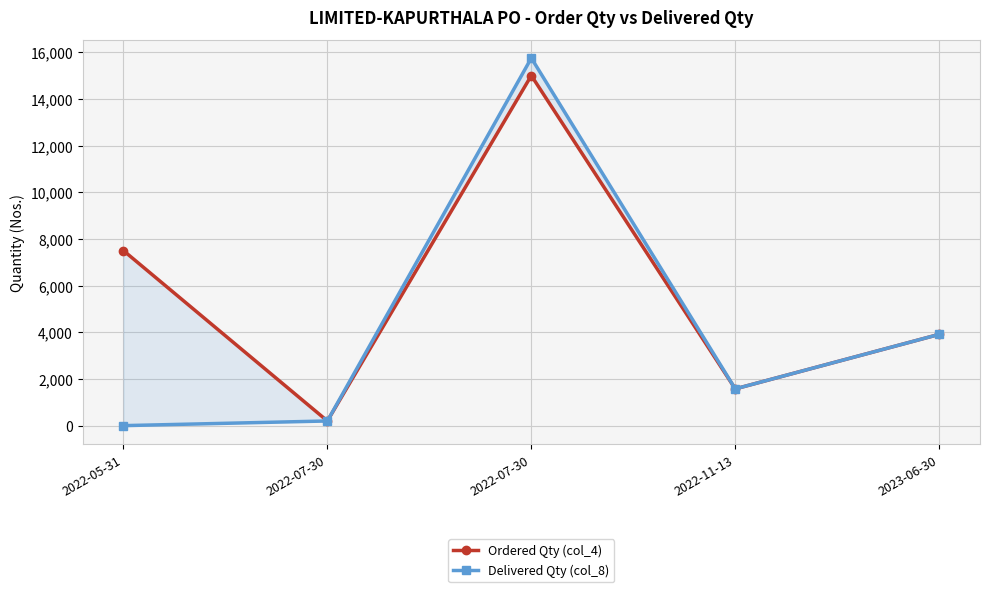

True or false: Ordered Qty (col_4) and Delivered Qty (col_8) intersect in this chart.

False